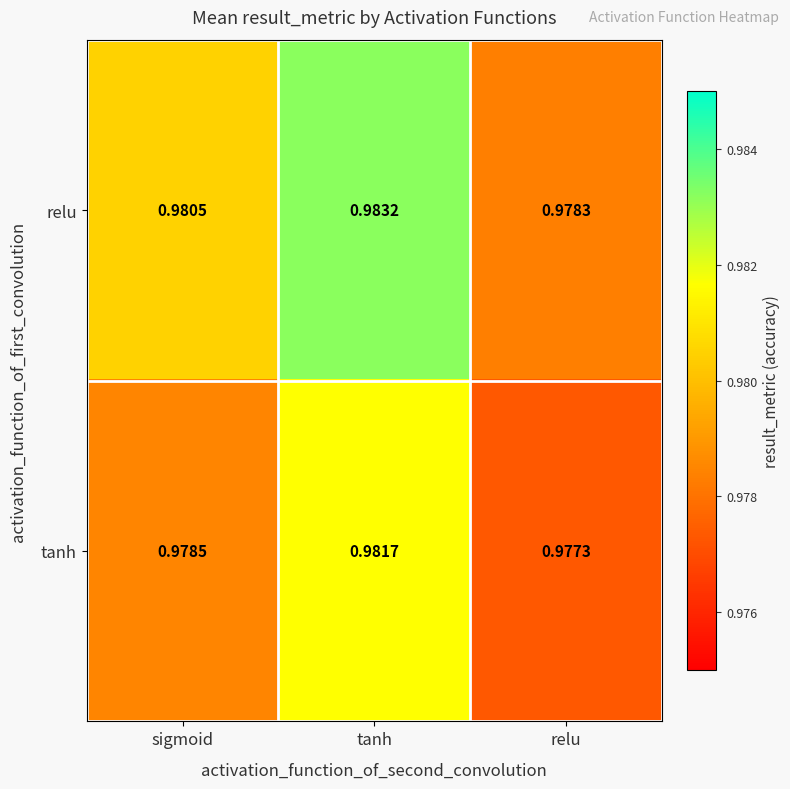

Which category has the highest value across all series?

tanh